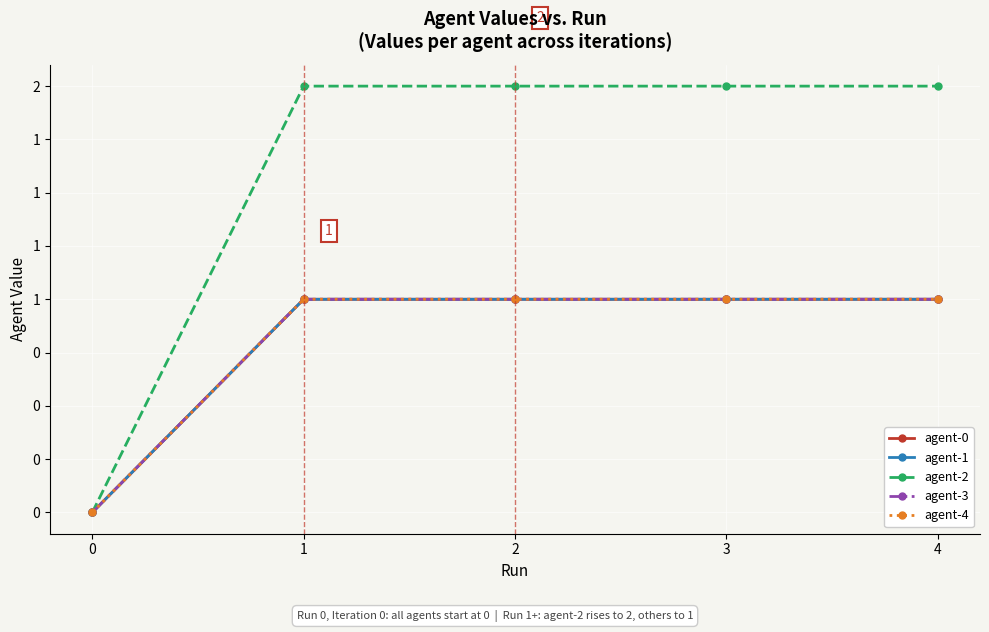

Is it true that agent-4 equals 0 at 4?

False